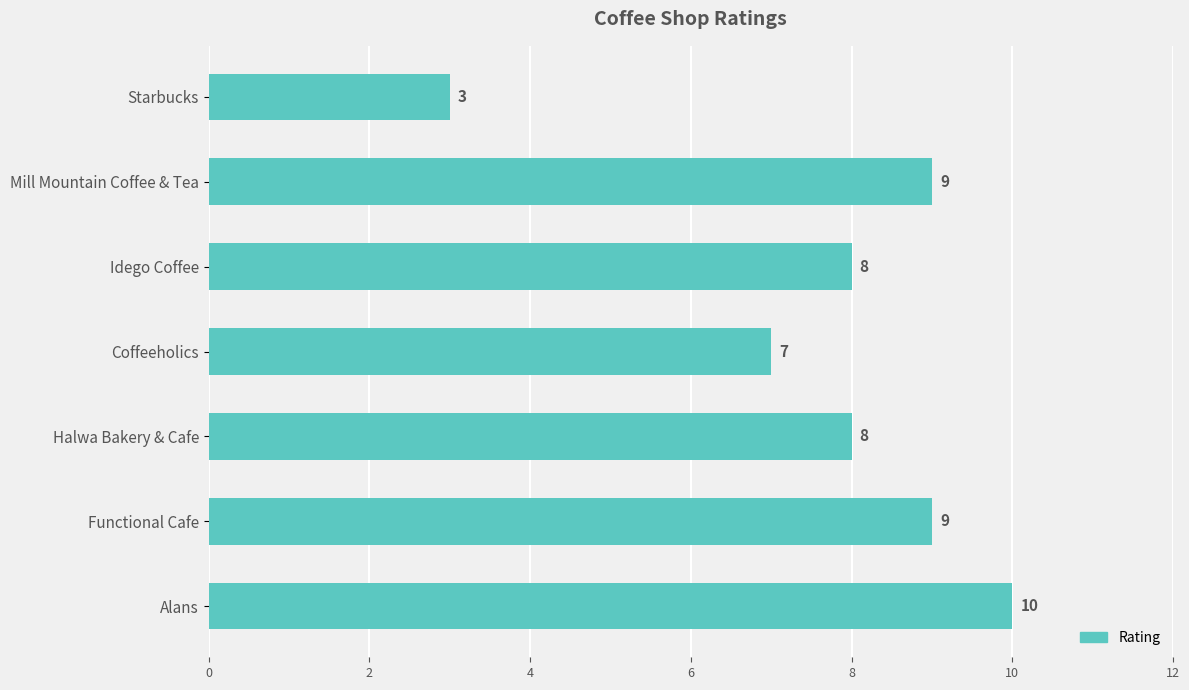

Read the value at Halwa Bakery & Cafe.

8